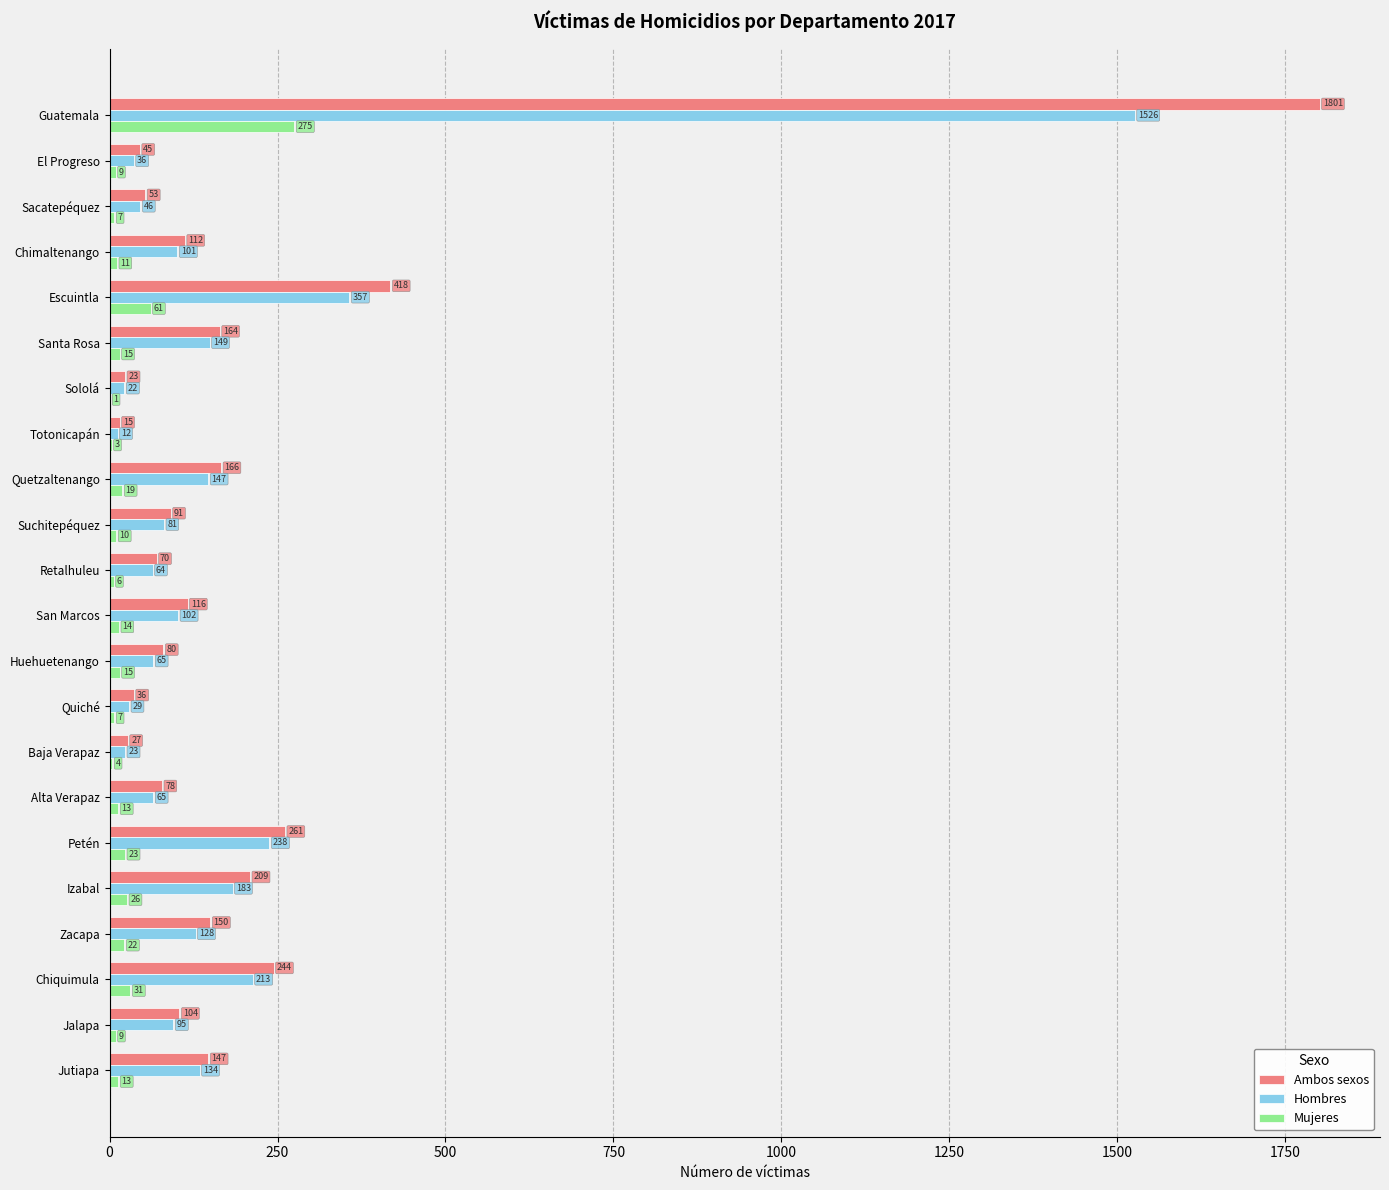

What is the sum of the Mujeres values at Chiquimula and Zacapa?

53